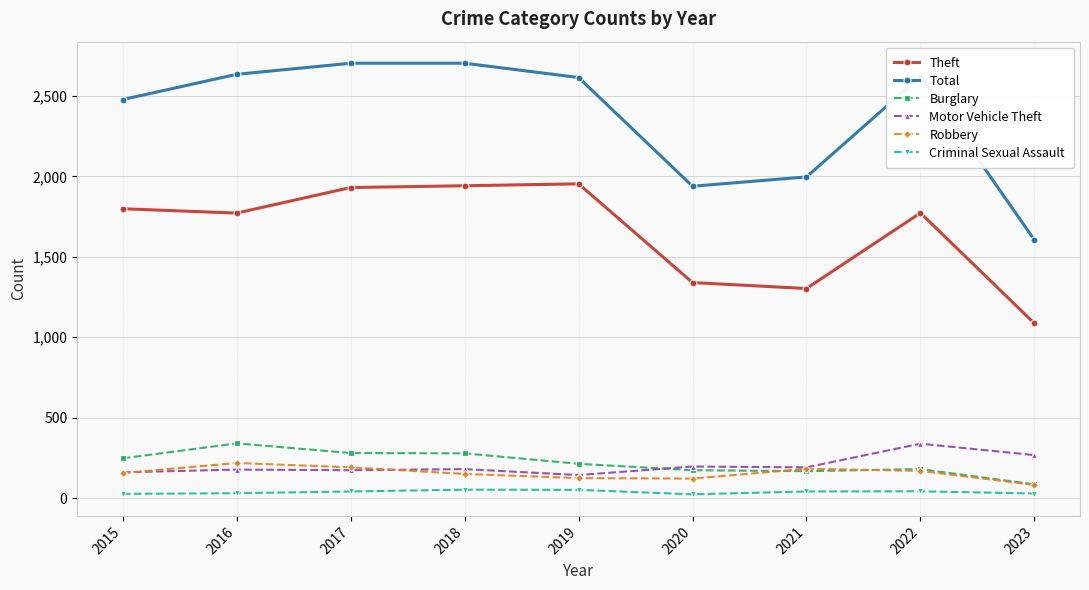

Which series has the widest spread of values?

Total